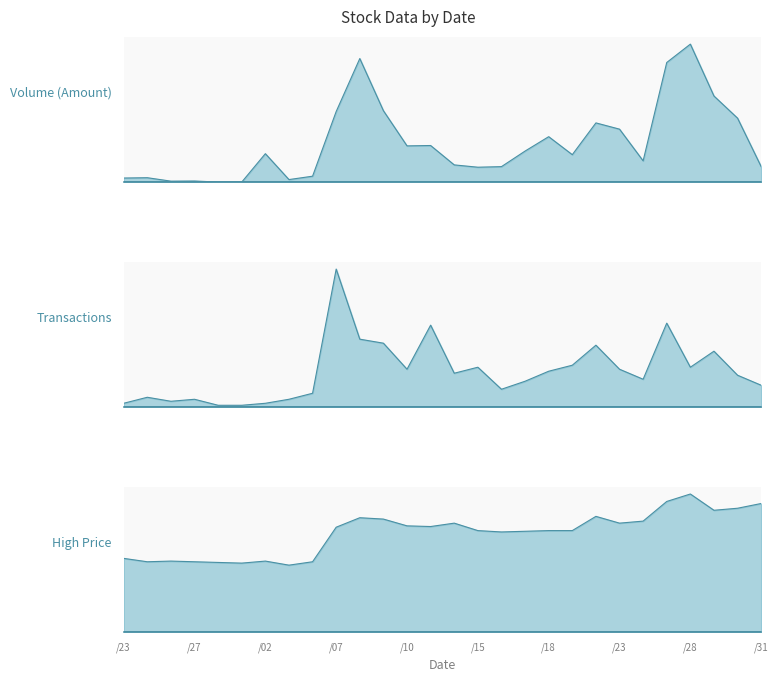

True or false: Transactions has a value of 3.6 at 16.

False